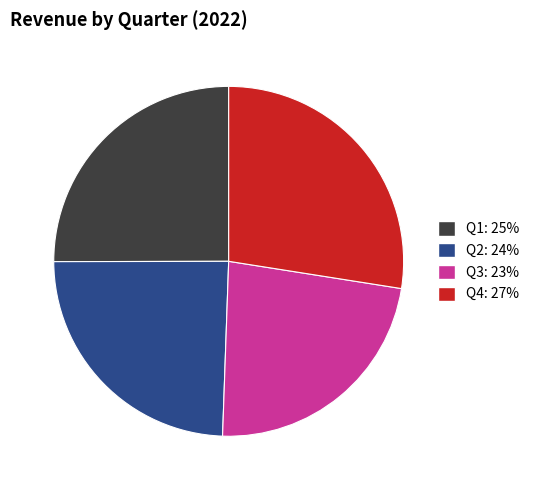

What is the smallest slice in the pie chart?

Q3